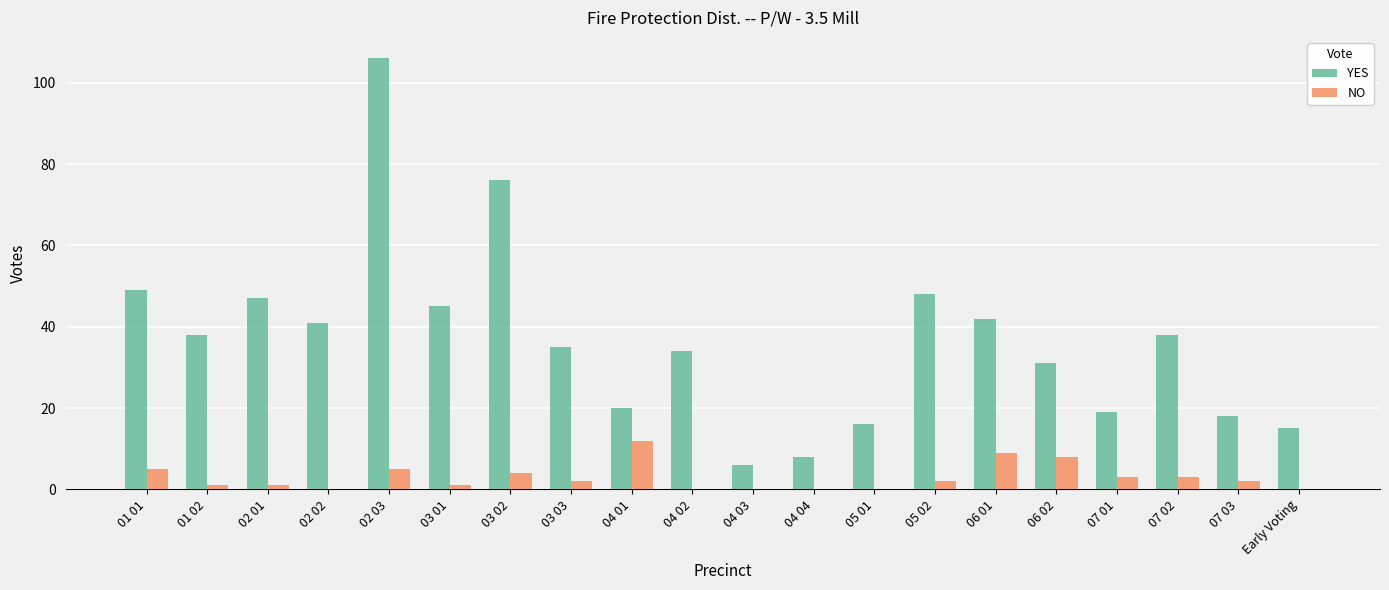

What is the highest value of the YES series?

106